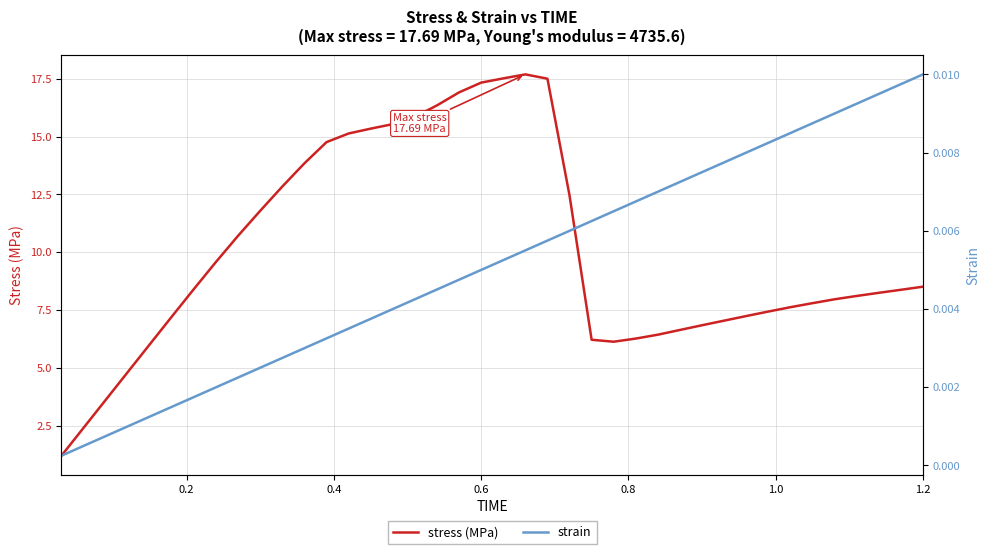

The value of stress (MPa) at 0.6 is 17.3. True or false?

True